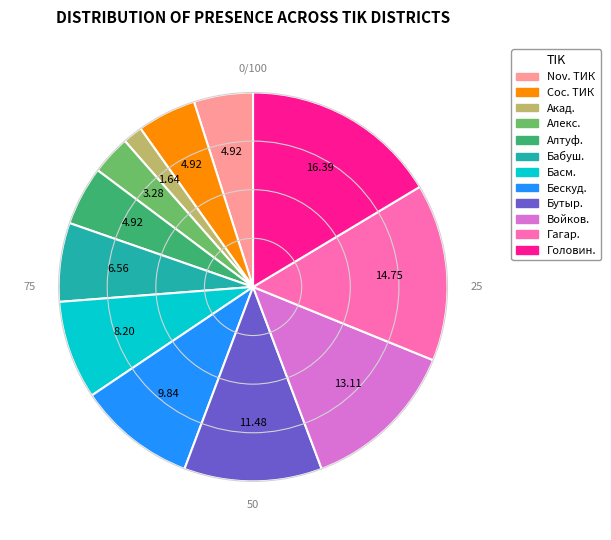

Is there a majority slice in this chart?

No